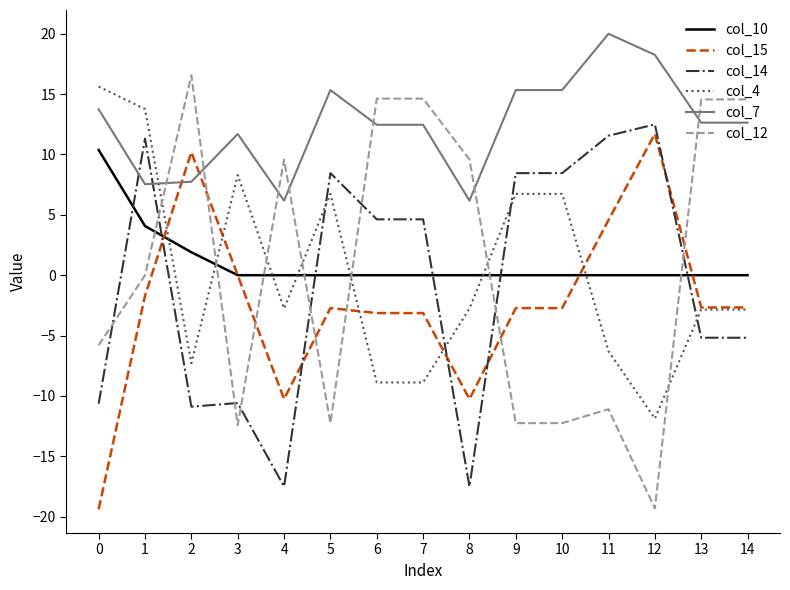

At which category is the sum across all series the highest?

1